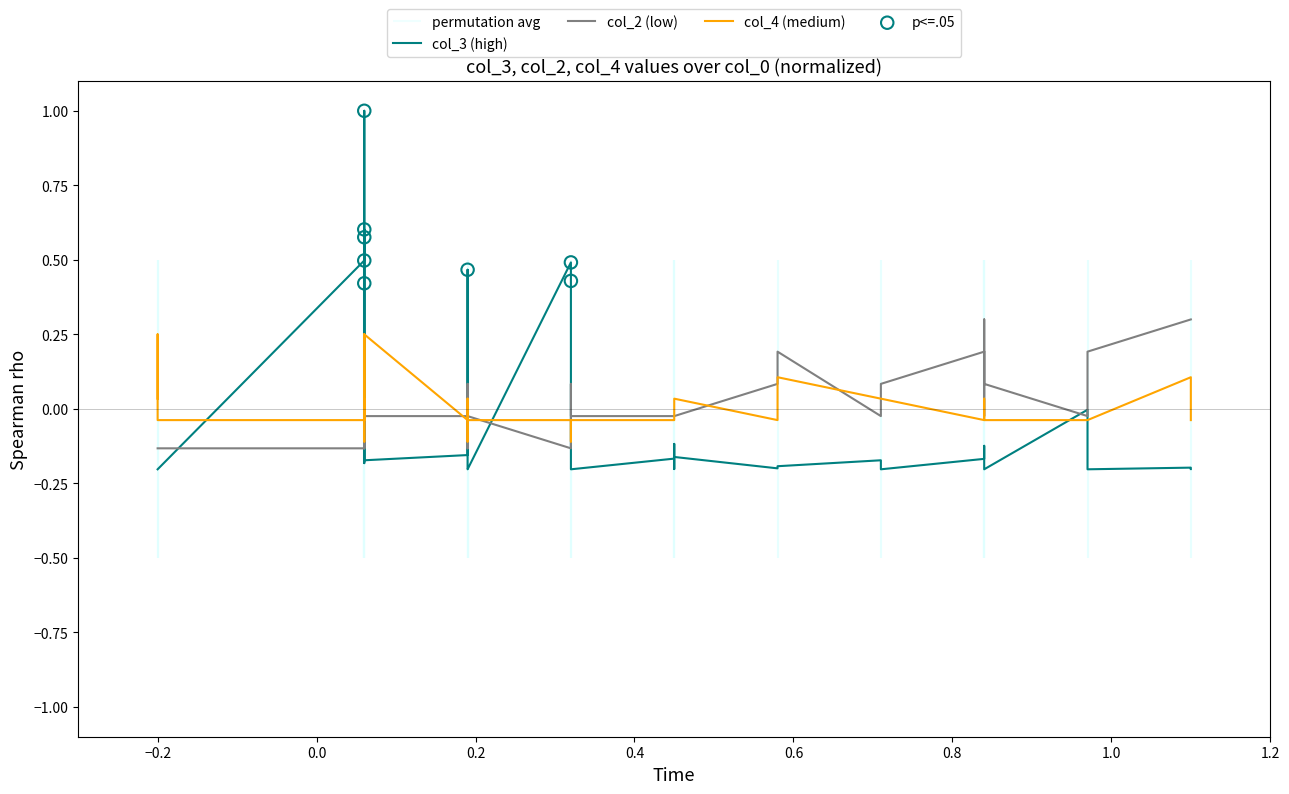

Which series has the widest spread of Y values?

col_3